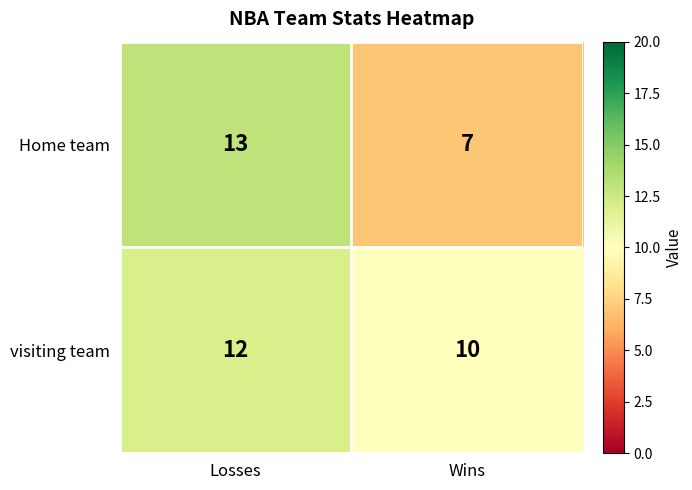

Reading left to right, transcribe all the data shown in this chart.

Home team: 13	7
visiting team: 12	10